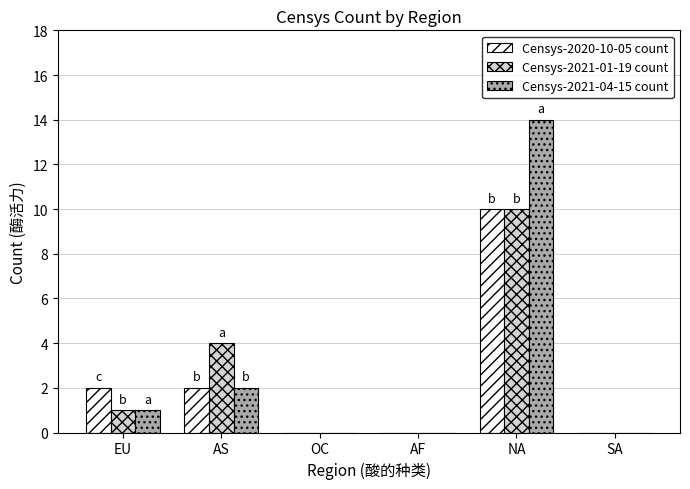

How many categories are shown in the chart?

6